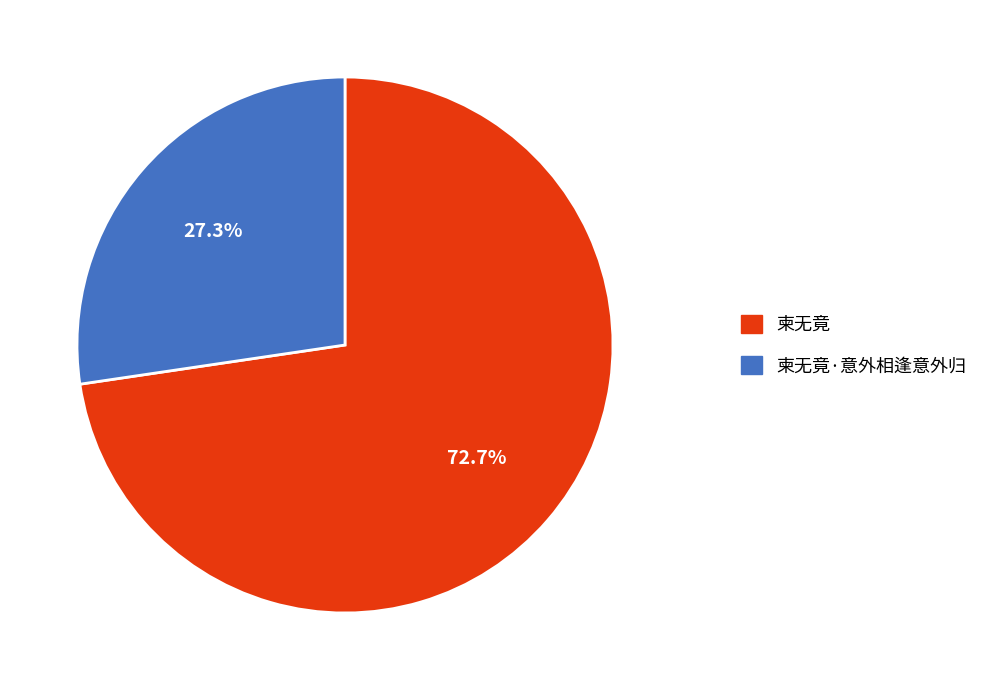

What is the ratio of the value at 柬无竟 to the value at 柬无竟·意外相逢意外归?

2.7